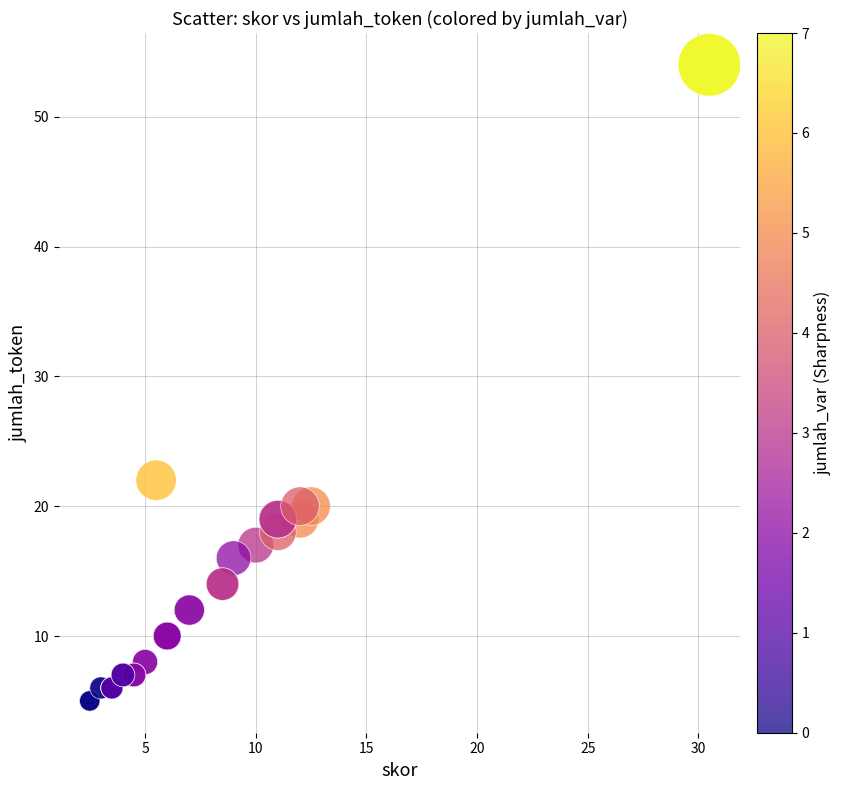

What Y value in the scatter plot is closest to 29?

22